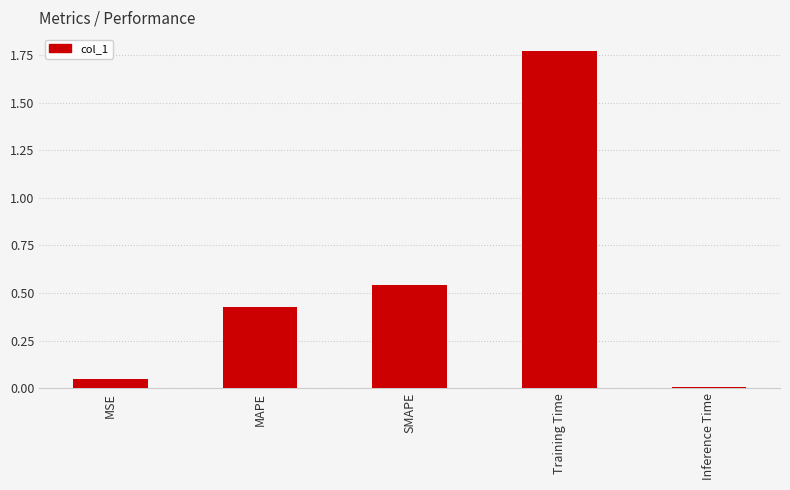

How many bars are there in total?

5